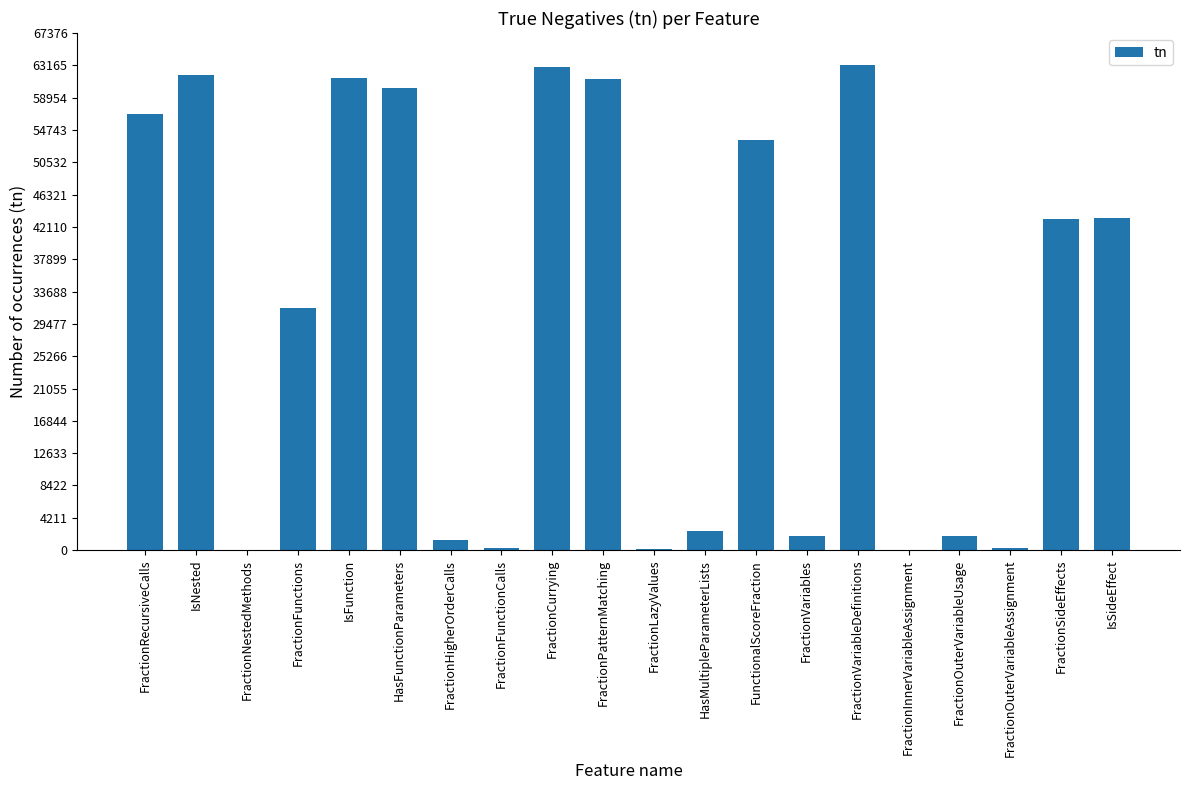

Which has a higher value, HasFunctionParameters or FractionOuterVariableAssignment?

HasFunctionParameters